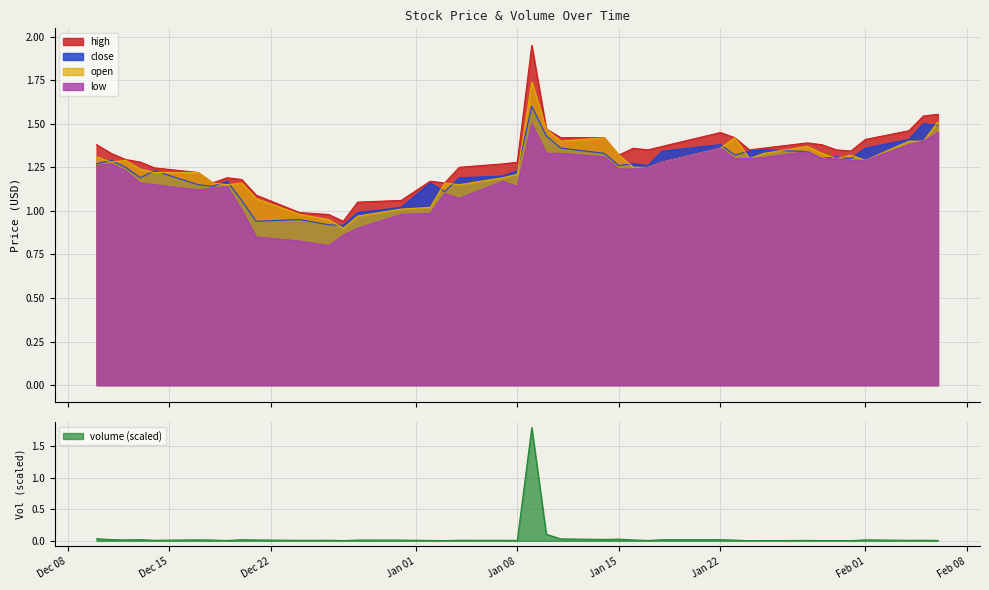

What is the sum of the open values at 2018-12-17 and 2019-01-25?

2.5